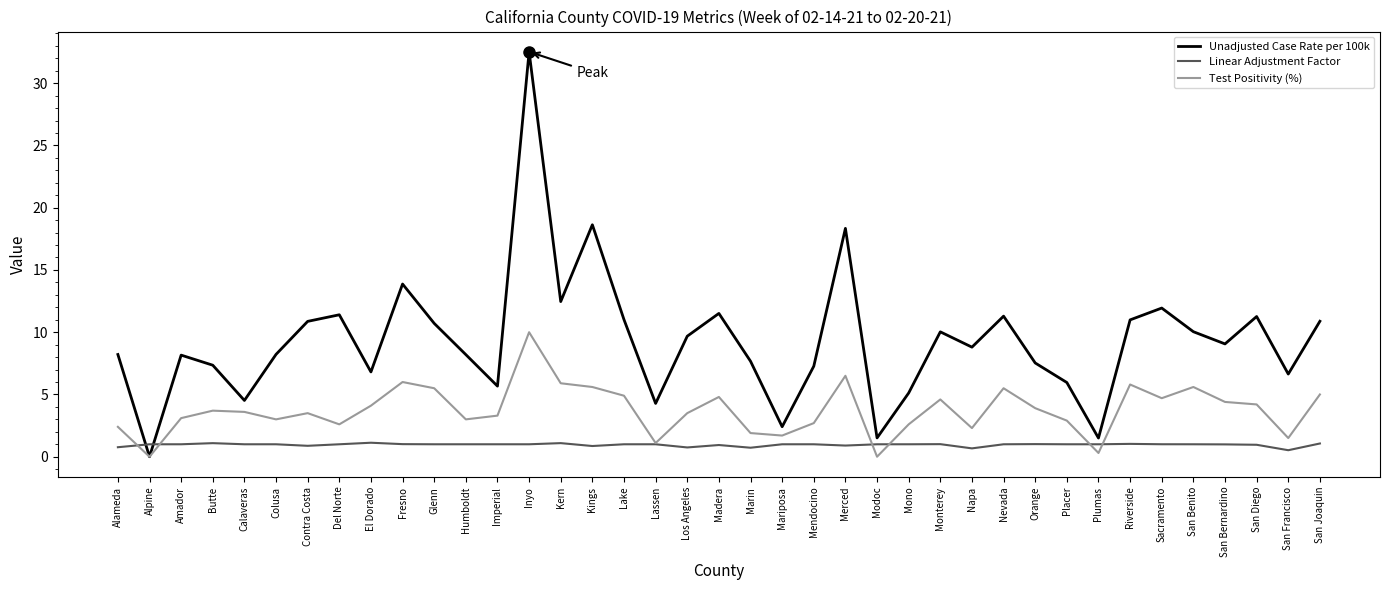

Is the value of Test Positivity (%) at Monterey greater than the value of Unadjusted Case Rate per 100k at Nevada?

No